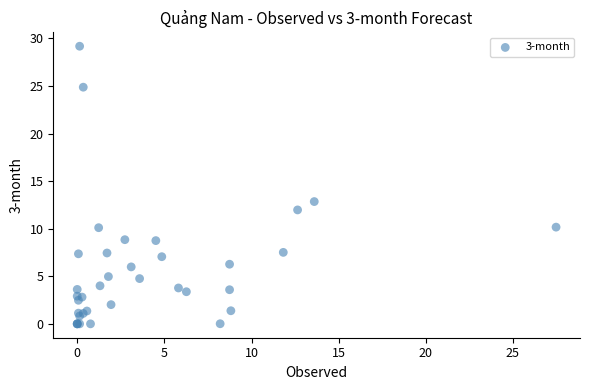

What Y value in the scatter plot is closest to 14?

12.8